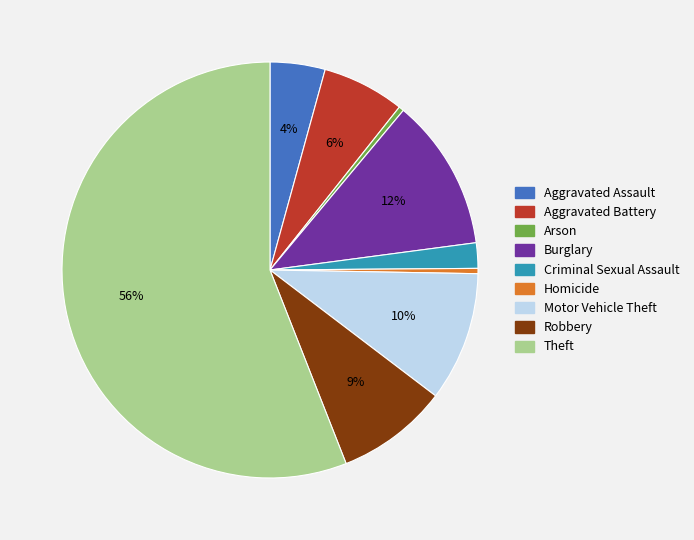

How many slices are in this pie chart?

9